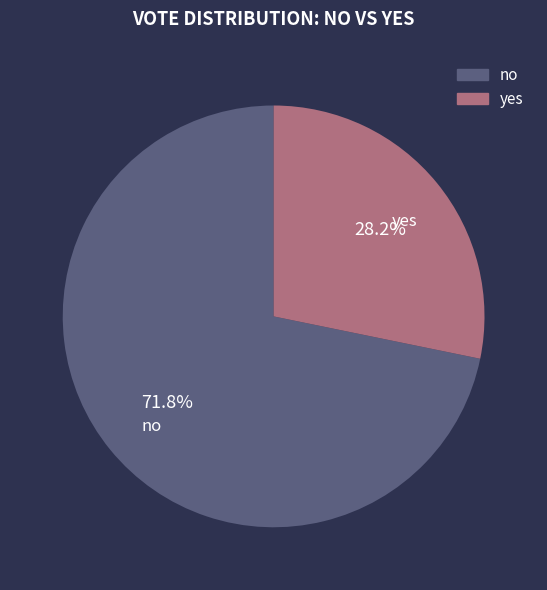

What is the total percentage of no and yes?

100.0%